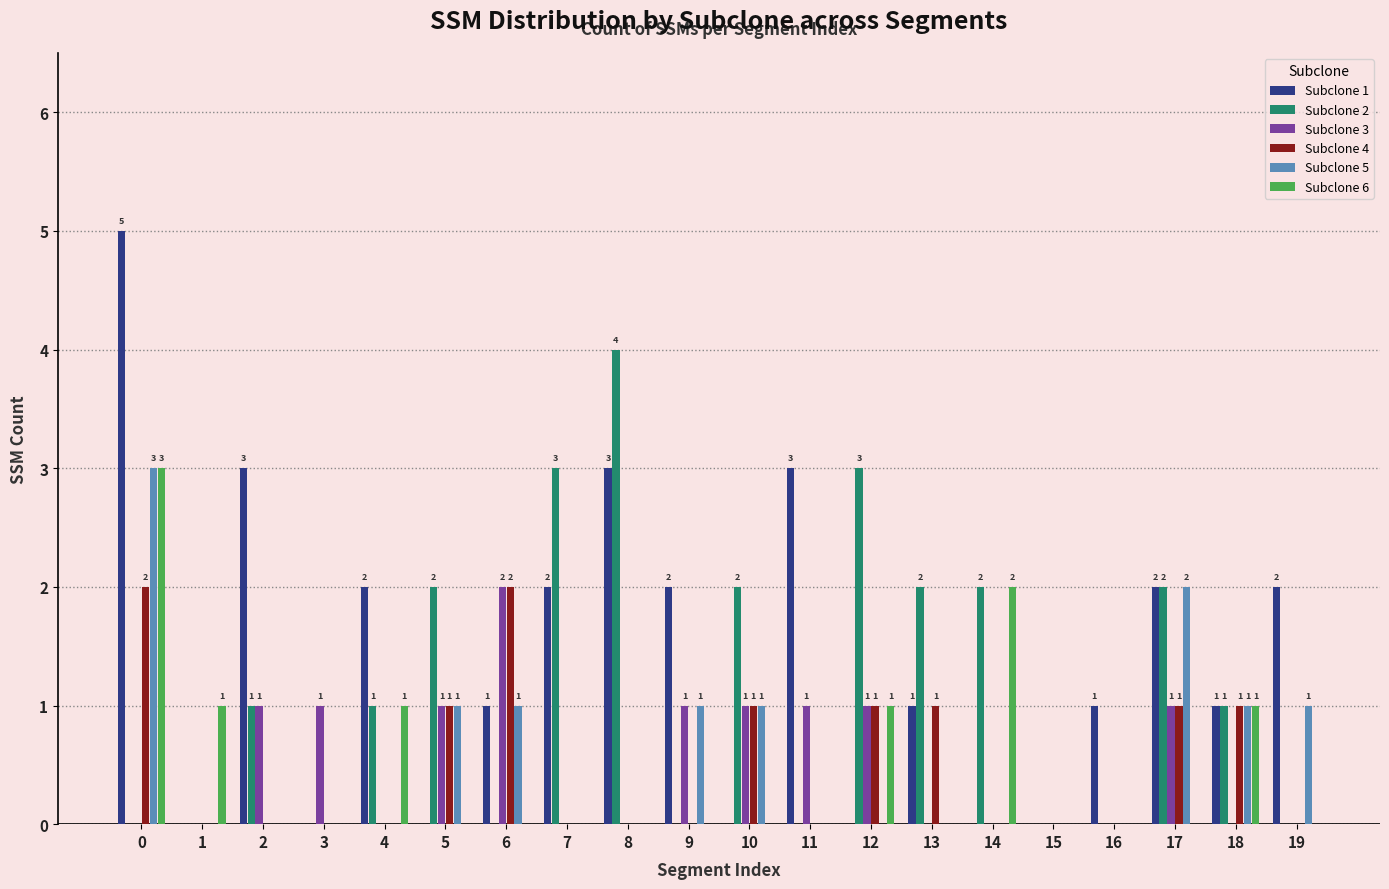

What is the greatest value displayed?

5